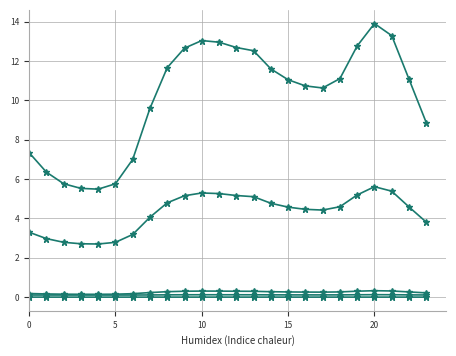

Reading left to right, list all the values displayed in this chart.

col_2: 0.1	0.1	0.1	0.1	0.1	0.1	0.1	0.1	0.1	0.1	0.1	0.1	0.1	0.1	0.1	0.1	0.1	0.1	0.1	0.1	0.1	0.1	0.1	0.1
col_3: 0.2	0.2	0.1	0.1	0.1	0.1	0.2	0.2	0.3	0.3	0.3	0.3	0.3	0.3	0.3	0.3	0.3	0.3	0.3	0.3	0.3	0.3	0.3	0.2
col_4: 3.3	3.0	2.8	2.7	2.7	2.8	3.2	4.1	4.8	5.2	5.3	5.3	5.2	5.1	4.8	4.6	4.5	4.4	4.6	5.2	5.6	5.4	4.6	3.8
col_5: 0.0	0.0	0.0	0.0	0.0	0.0	0.0	0.0	0.0	0.0	0.0	0.0	0.0	0.0	0.0	0.0	0.0	0.0	0.0	0.0	0.0	0.0	0.0	0.0
col_10: 7.3	6.4	5.8	5.5	5.5	5.8	7.0	9.6	11.7	12.7	13.0	13.0	12.7	12.5	11.6	11.0	10.7	10.6	11.1	12.8	13.9	13.3	11.1	8.9